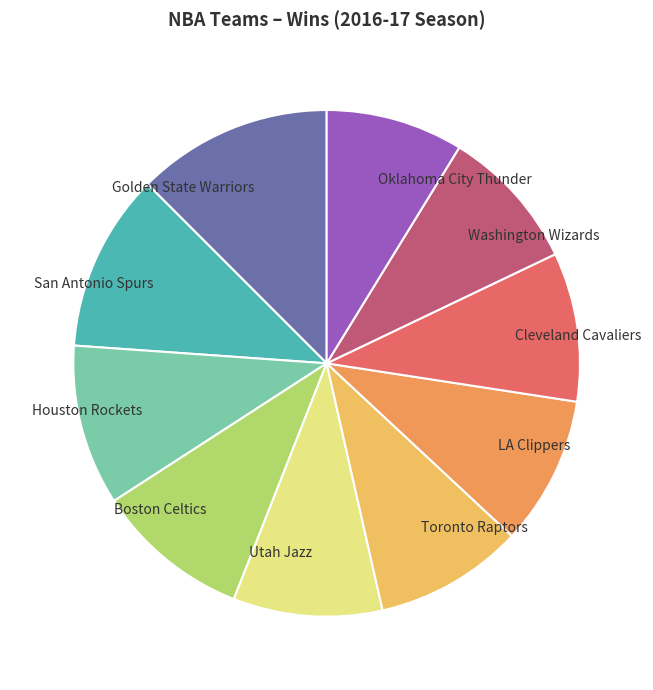

Is it true that Oklahoma City Thunder is 9% of the pie?

True